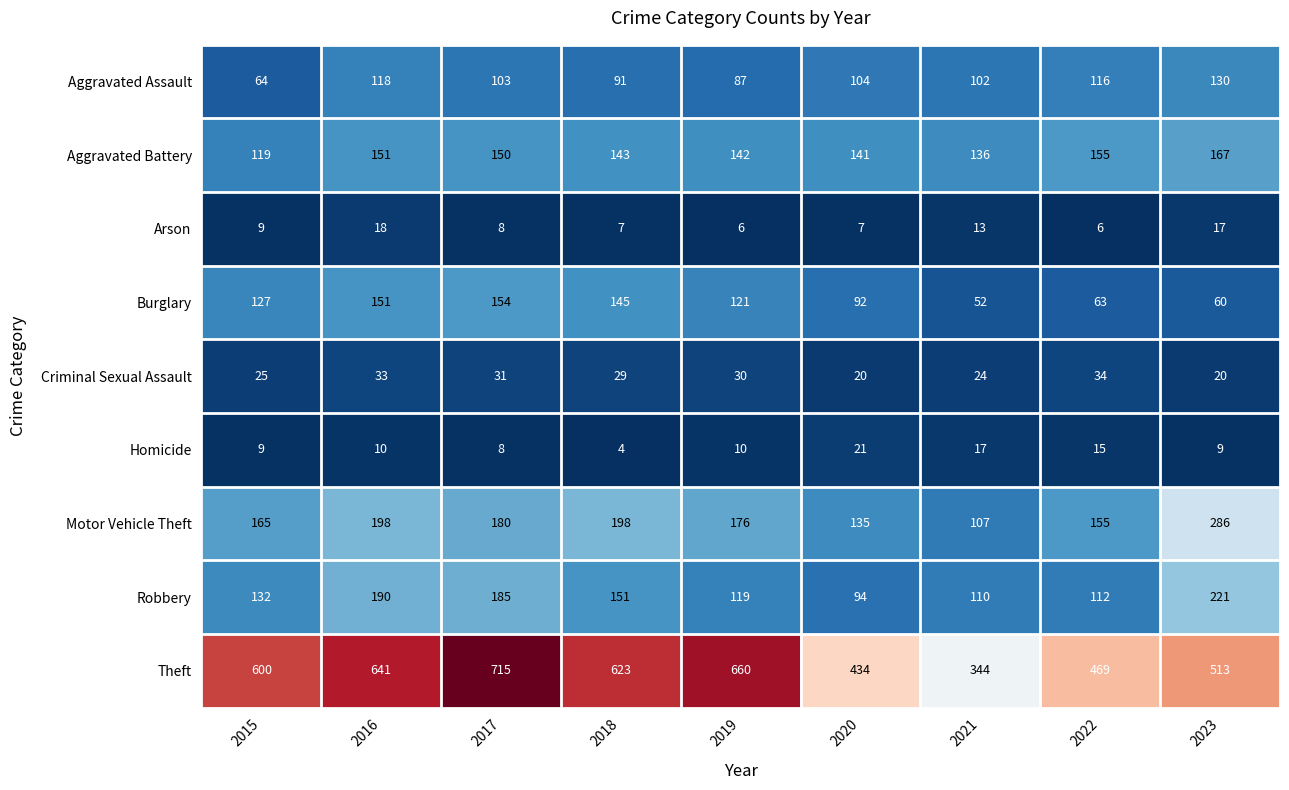

What is the difference between the Motor Vehicle Theft values at 2020 and 2016?

63